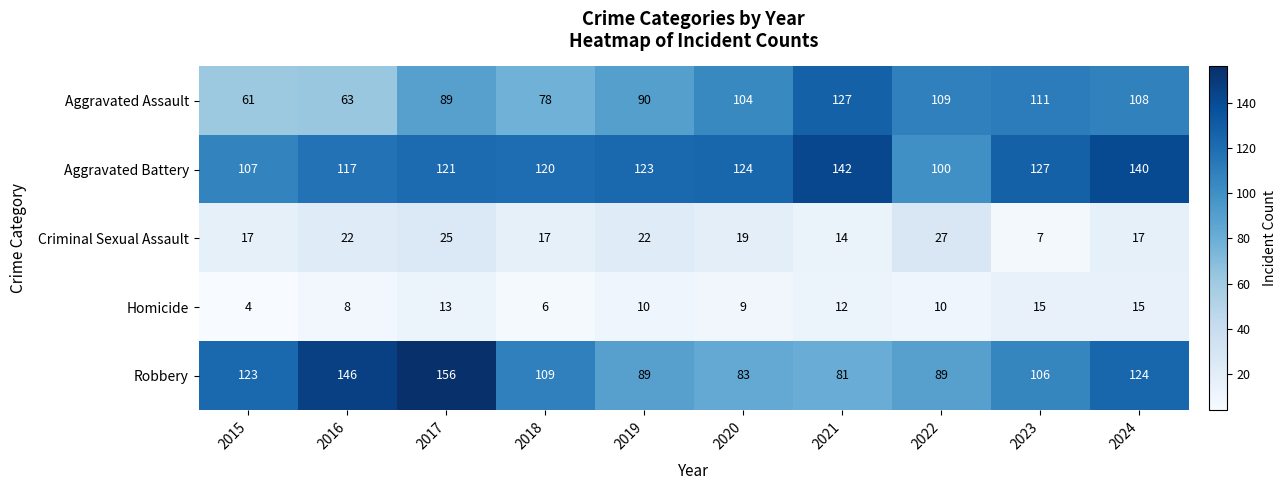

At 2020, list the series in order from smallest to largest.

Homicide, Criminal Sexual Assault, Robbery, Aggravated Assault, Aggravated Battery